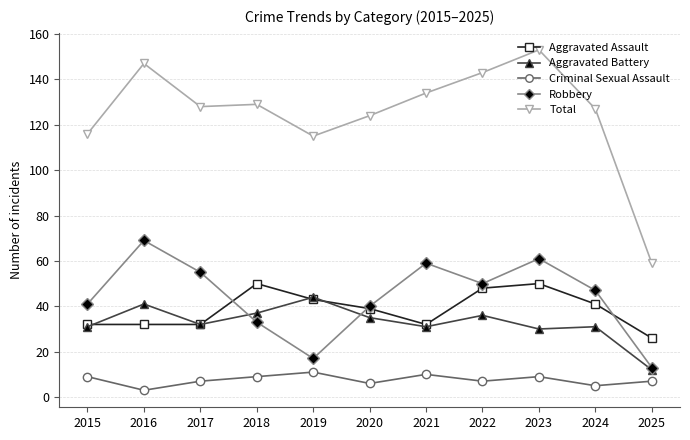

The value of Criminal Sexual Assault at 2022 is 2. True or false?

False